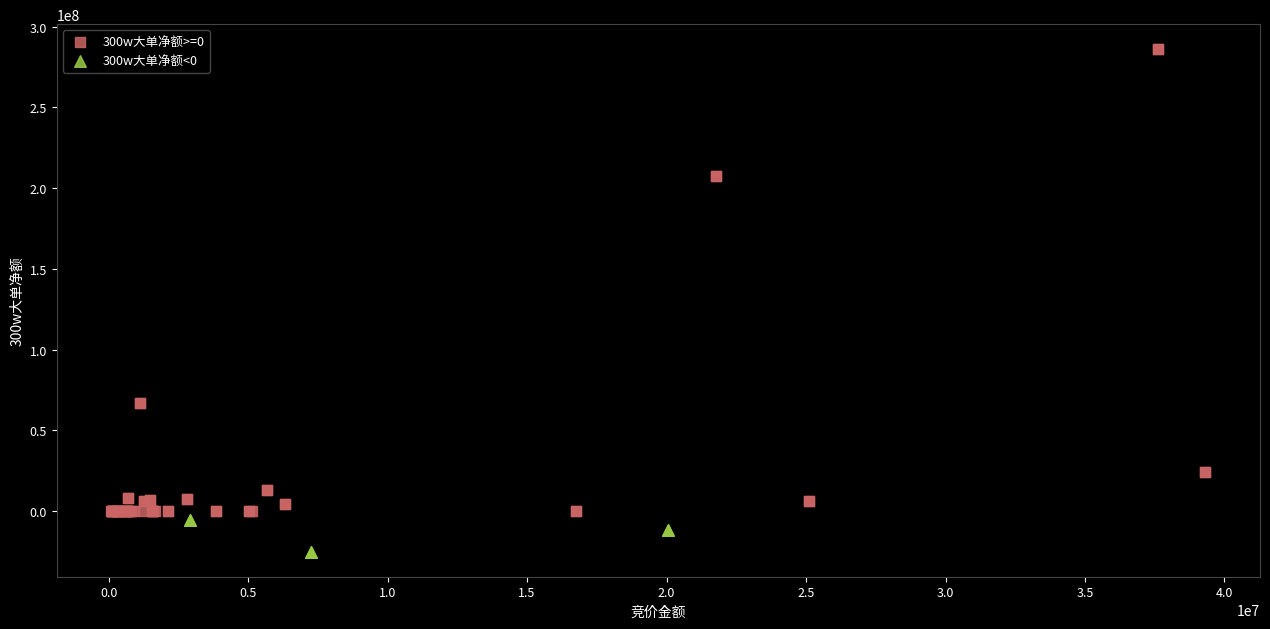

What are all the series names shown in the legend?

300w大单净额>=0, 300w大单净额<0